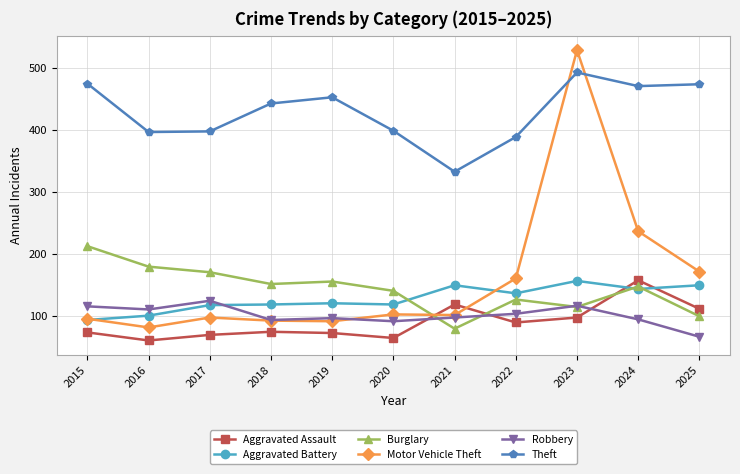

Count the number of data series in this chart.

6